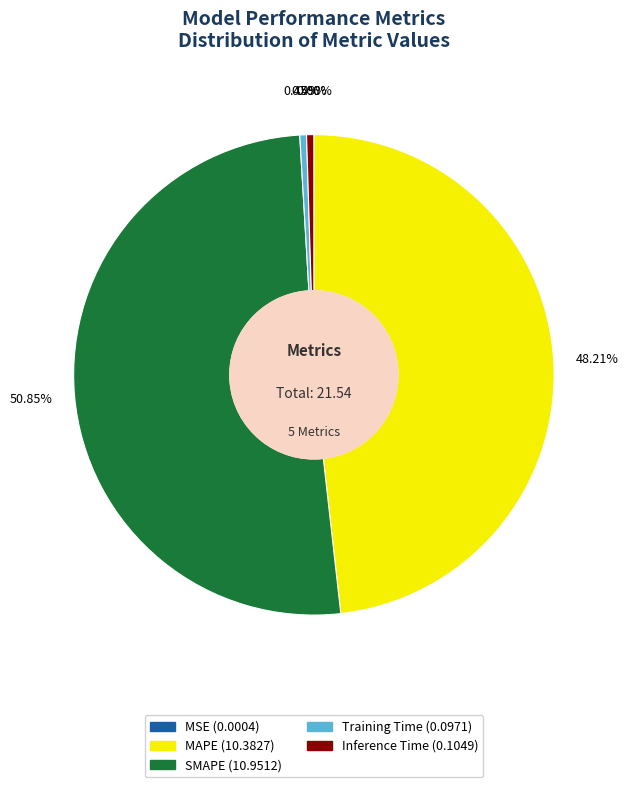

What is the majority slice?

SMAPE